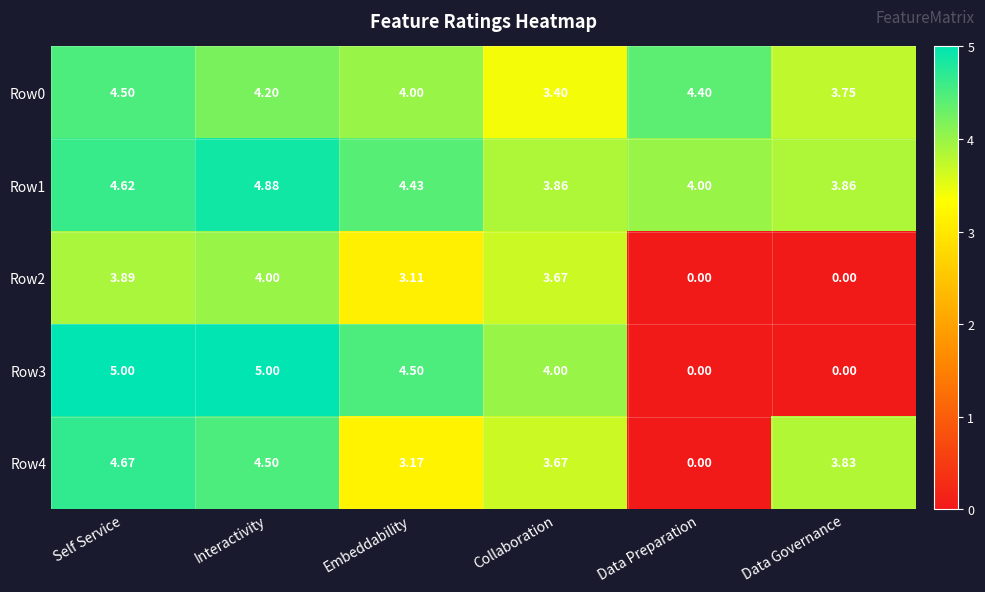

At which category is the sum across all series the highest?

Self Service